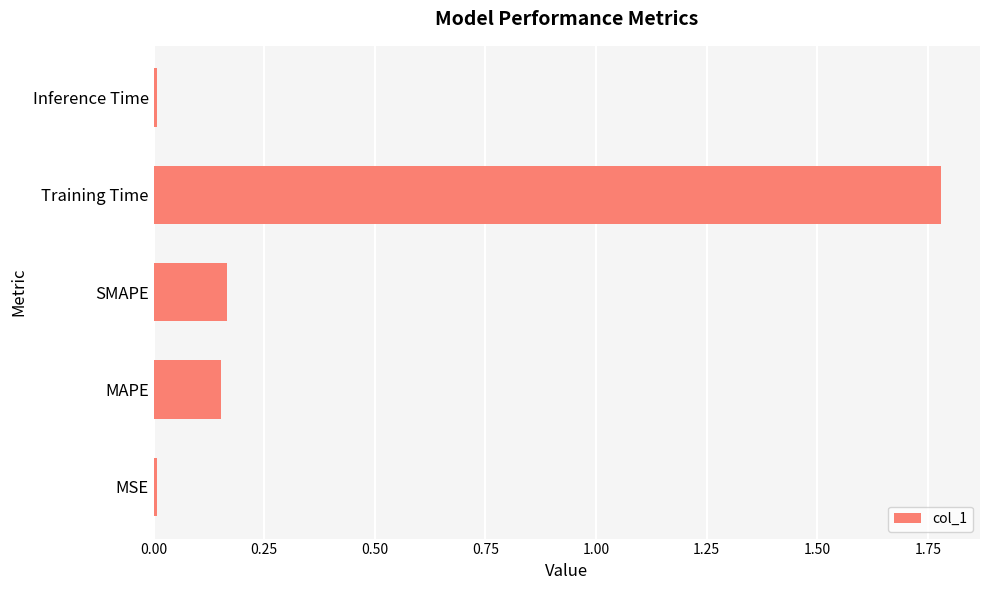

What is the change in value from SMAPE to Training Time?

+1.6